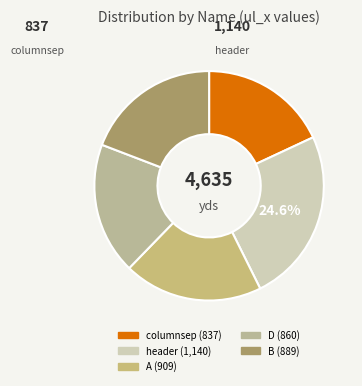

To the nearest percent, what percentage of the pie is header?

25%